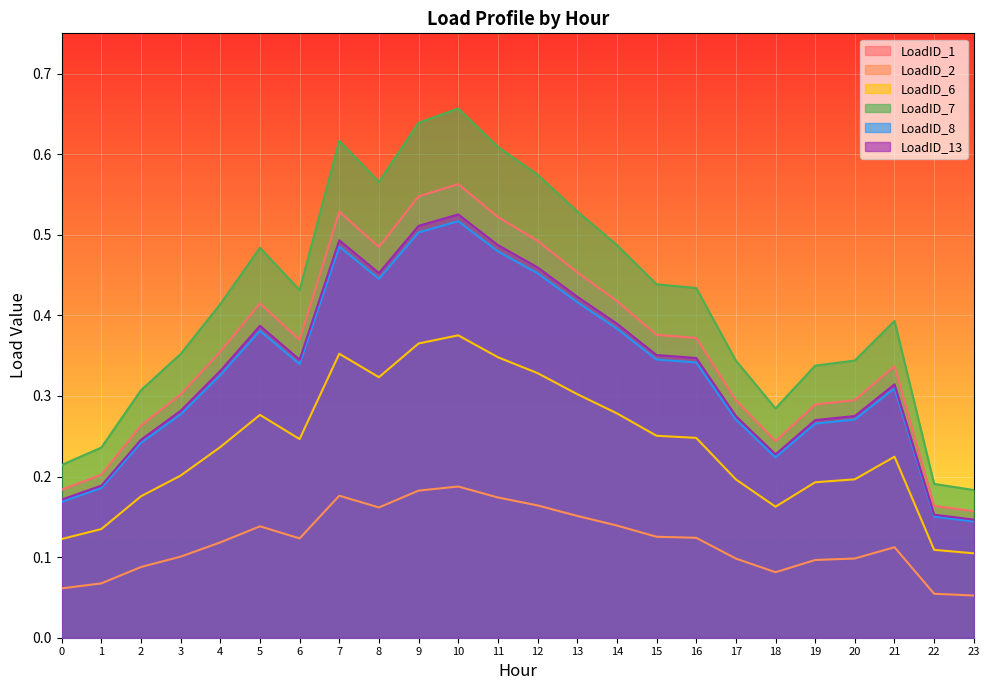

True or false: LoadID_13 and LoadID_2 intersect in this chart.

False